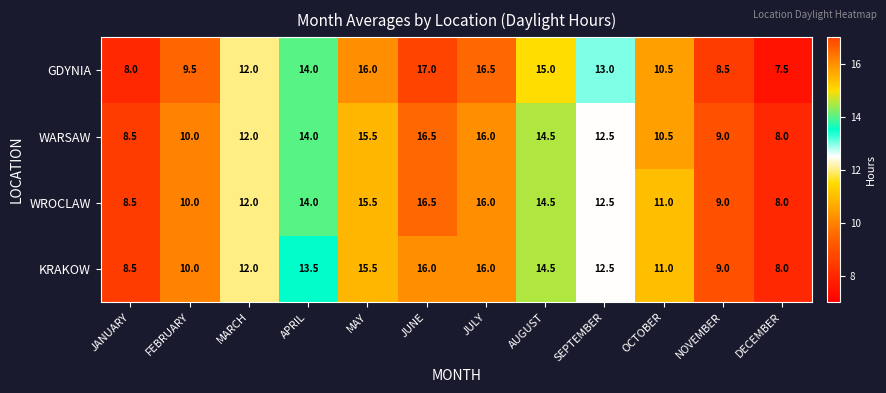

Rank the categories by WARSAW value from highest to lowest.

JUNE, JULY, MAY, AUGUST, APRIL, SEPTEMBER, MARCH, OCTOBER, FEBRUARY, NOVEMBER, JANUARY, DECEMBER